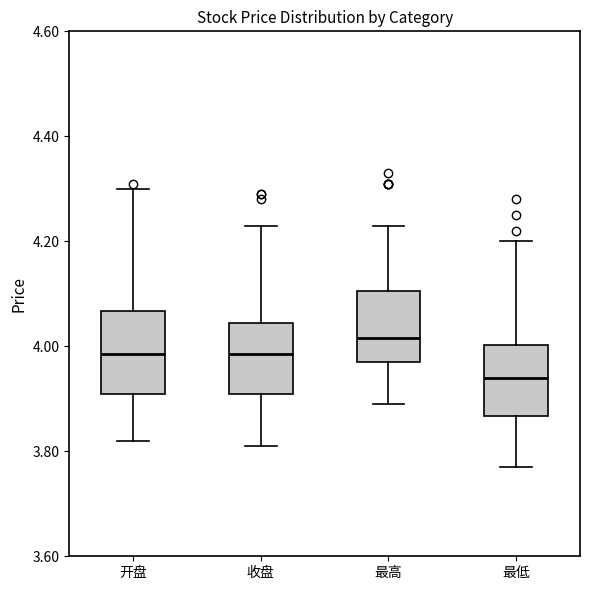

Reading left to right, read every box against the y-axis: the position of its median line, the range the box covers, and the ends of its whiskers. The values are not printed on the chart, so give them approximately, as read against the axis.

开盘: median 3.98, box 3.92 to 4.06, whiskers 3.82 to 4.30
收盘: median 3.98, box 3.92 to 4.04, whiskers 3.82 to 4.24
最高: median 4.02, box 3.98 to 4.10, whiskers 3.90 to 4.24
最低: median 3.94, box 3.86 to 4.00, whiskers 3.78 to 4.20